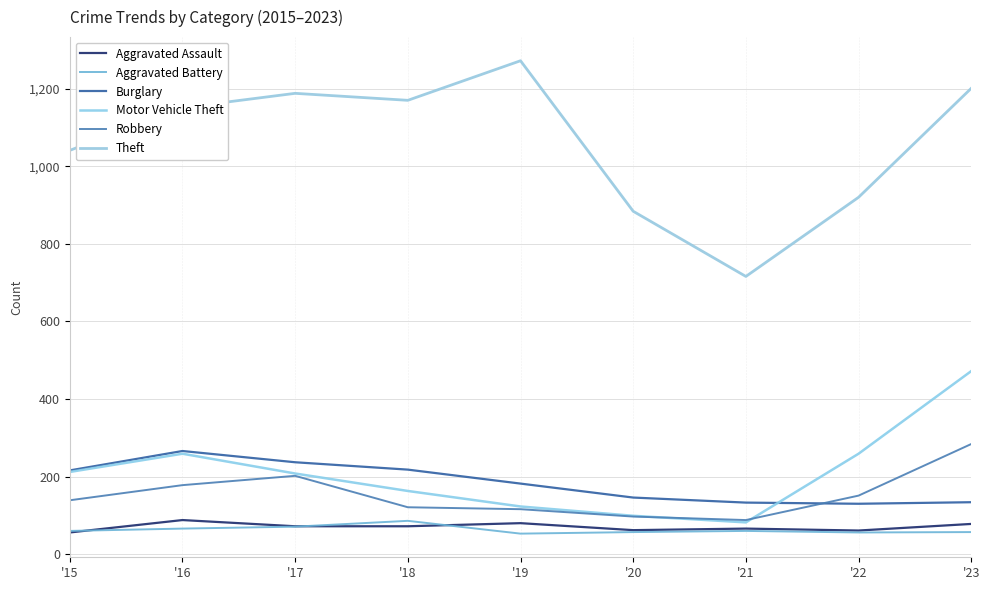

How many lines are shown in the chart?

6